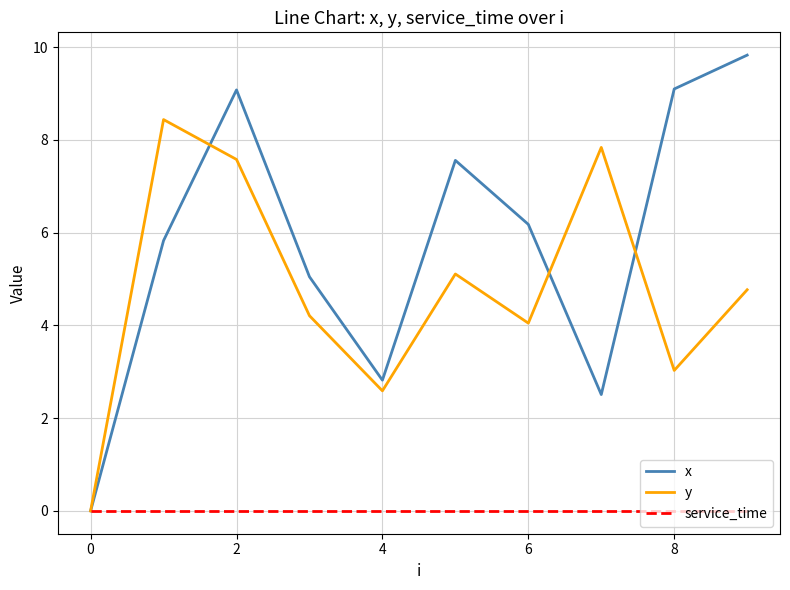

Which series has the largest total across all categories?

x